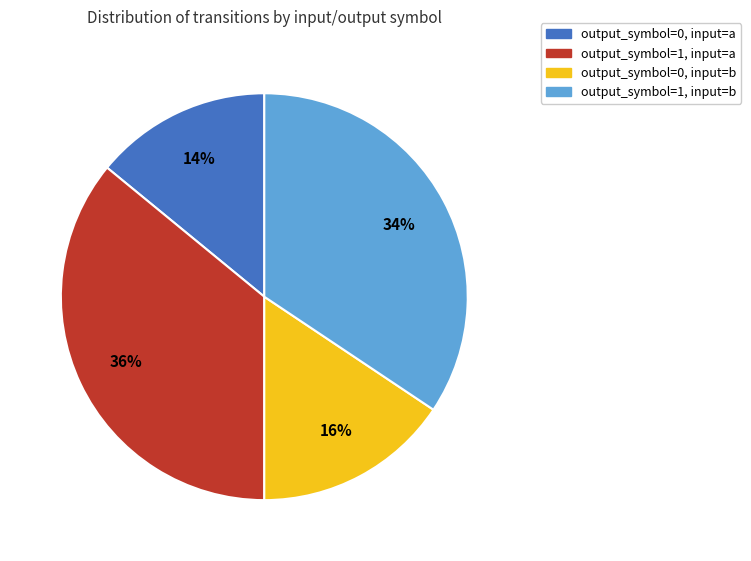

To the nearest percent, what is the difference between the largest and smallest slice percentages?

22%